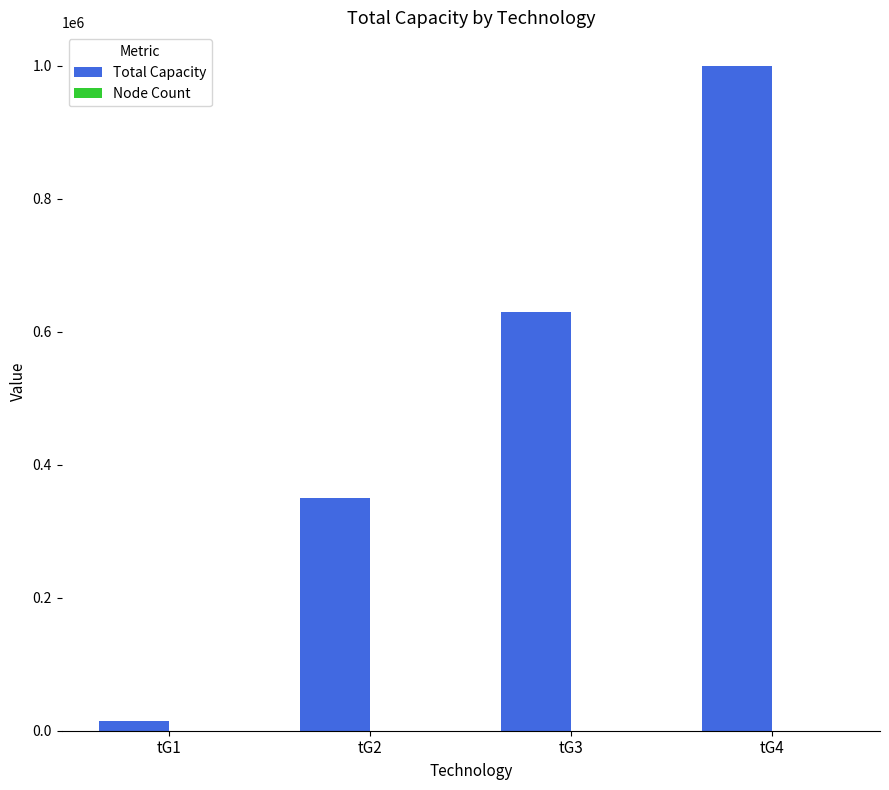

At which category does the chart reach its peak across all series?

tG4